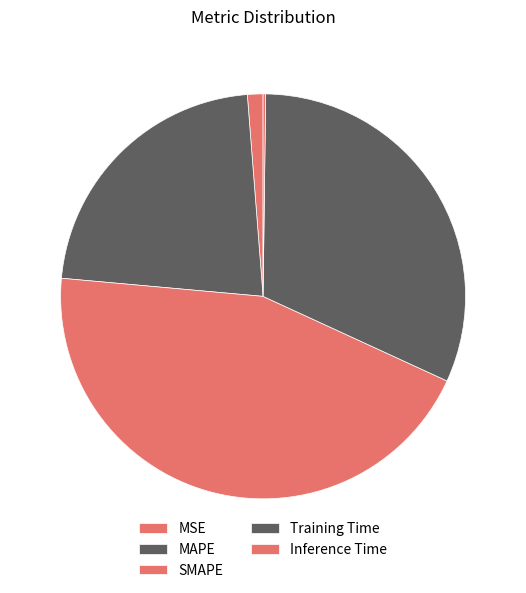

Between MAPE and MSE, which is larger?

MAPE